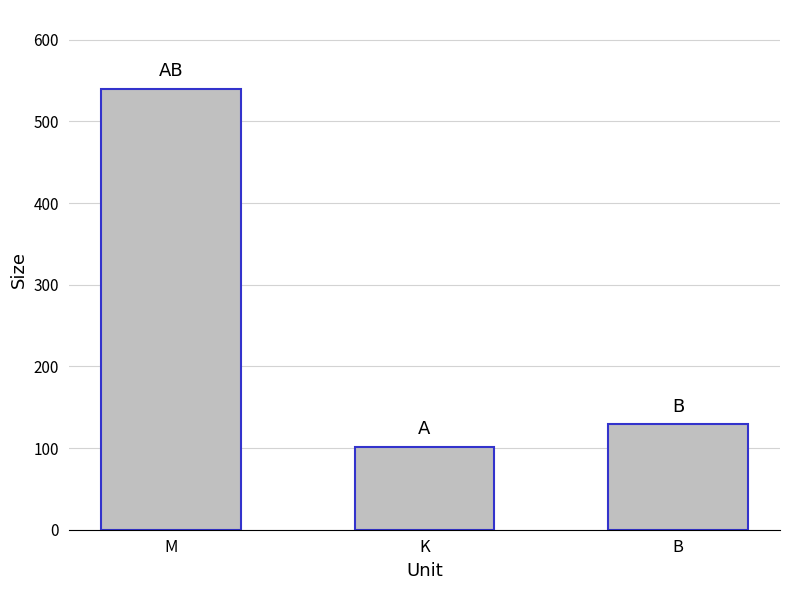

The chart shows a value of 21.8 at K. True or false?

False